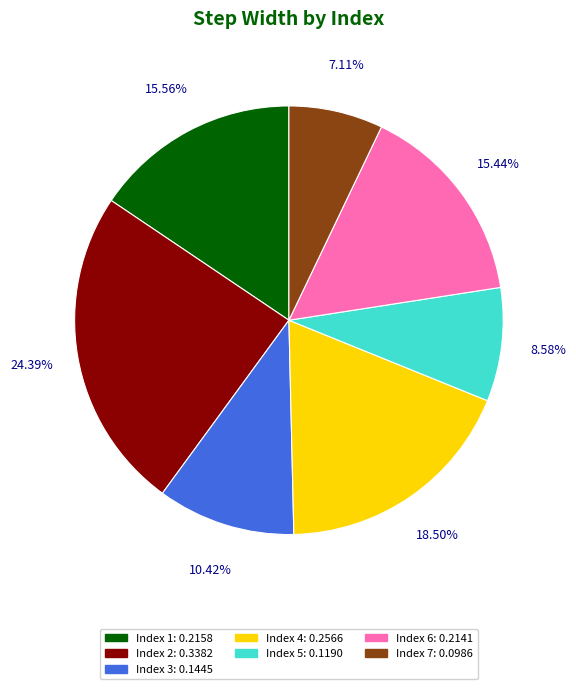

Is there any slice that represents more than half of the pie?

No